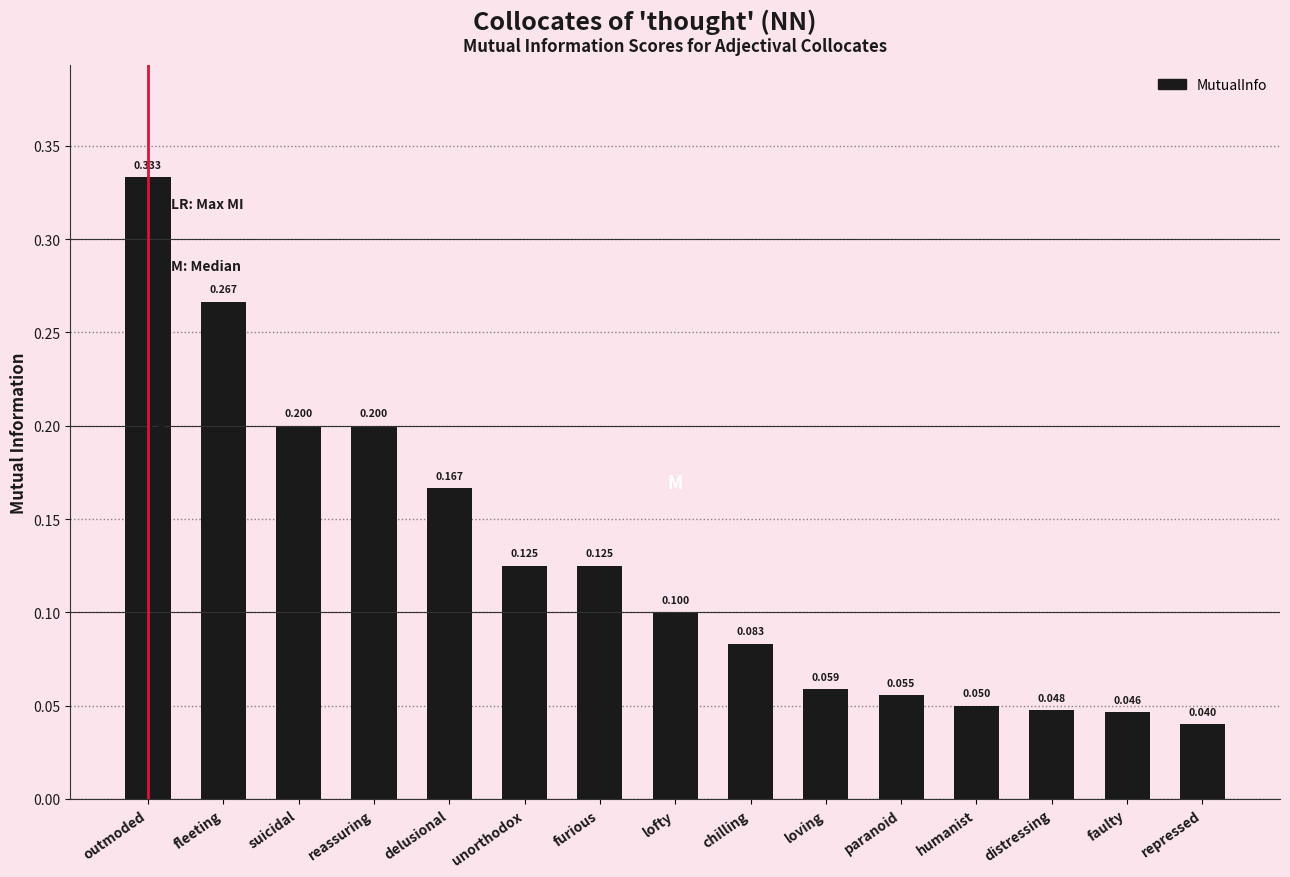

The value at suicidal is 0.3. True or false?

False